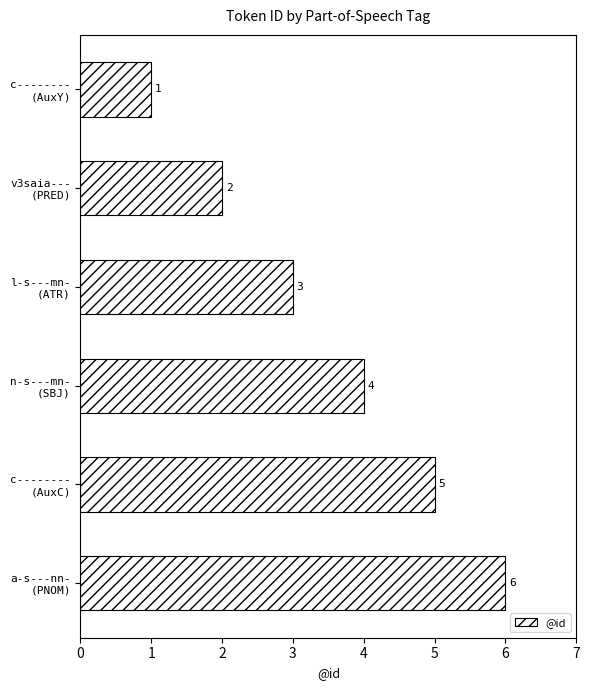

What is the greatest value displayed?

6